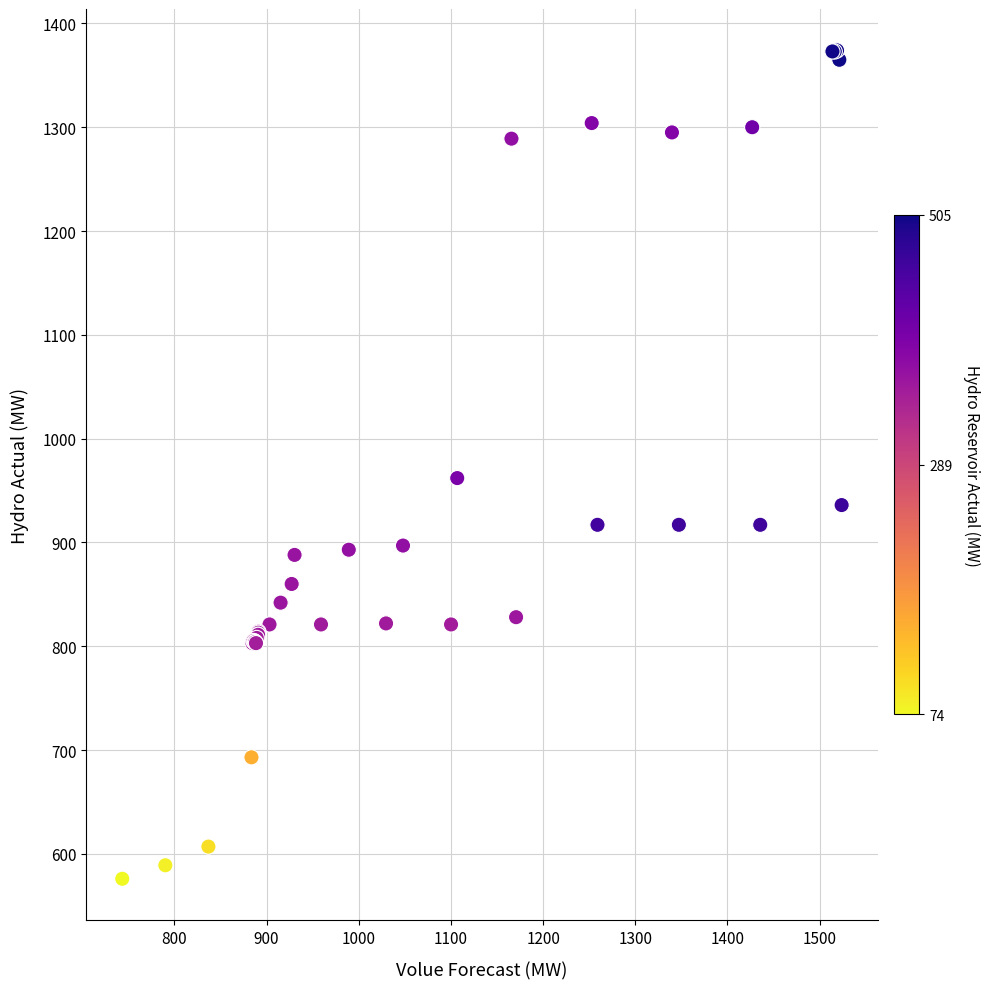

What Y value in the scatter plot is closest to 975?

962